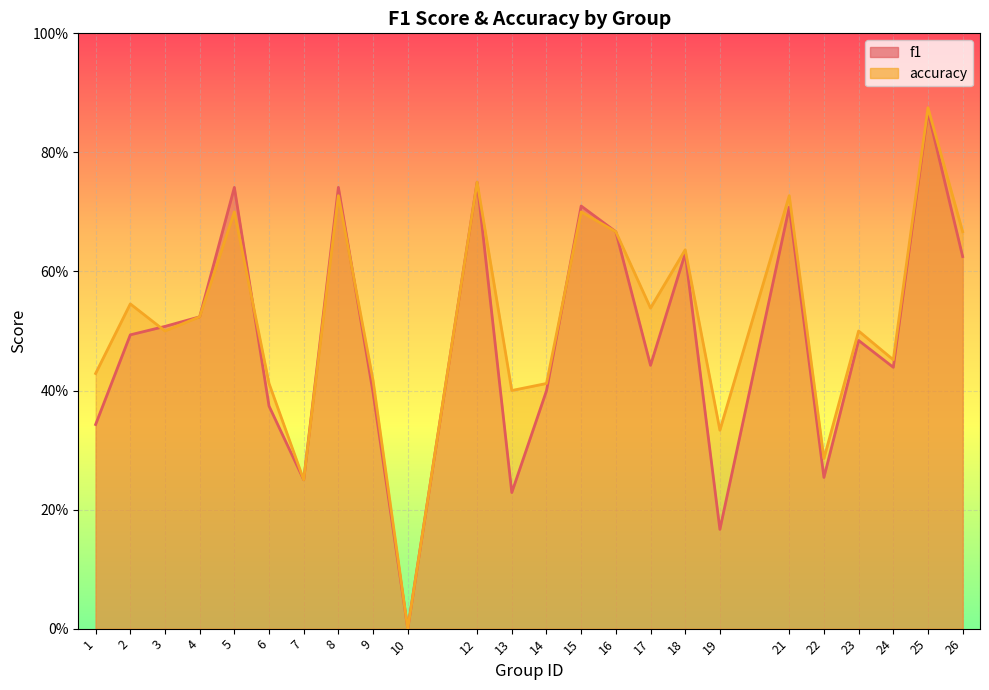

True or false: f1 and accuracy intersect in this chart.

True